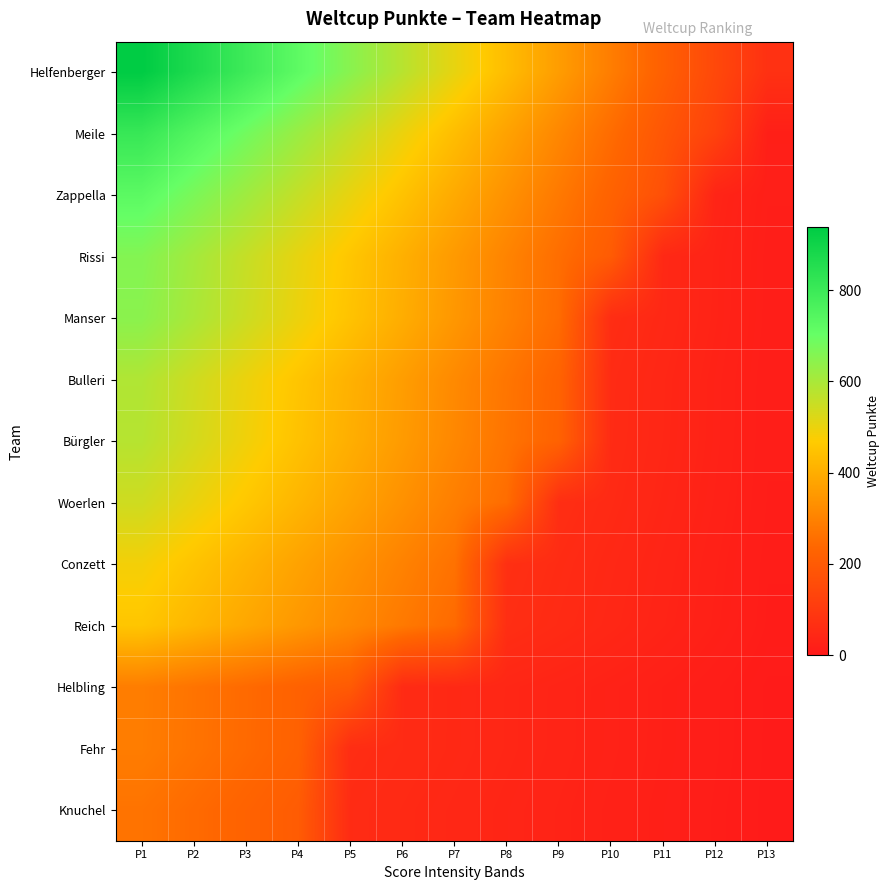

How many series are shown in this chart?

13